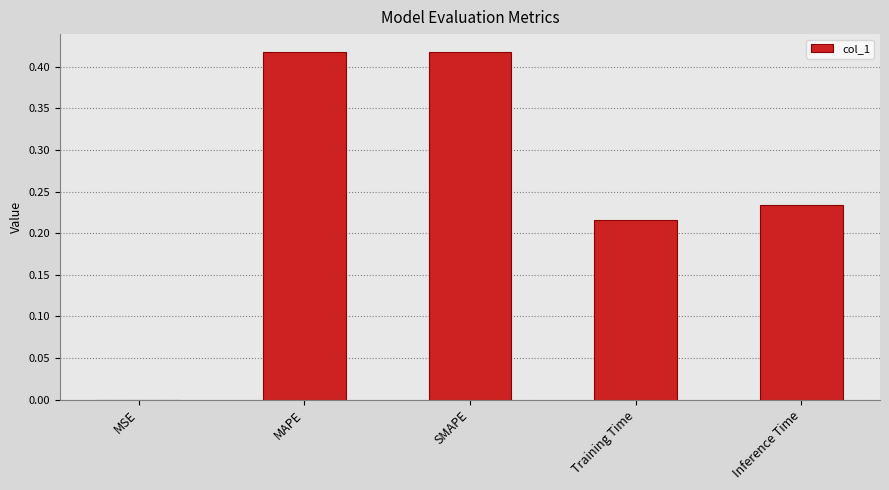

What is the average value?

0.3